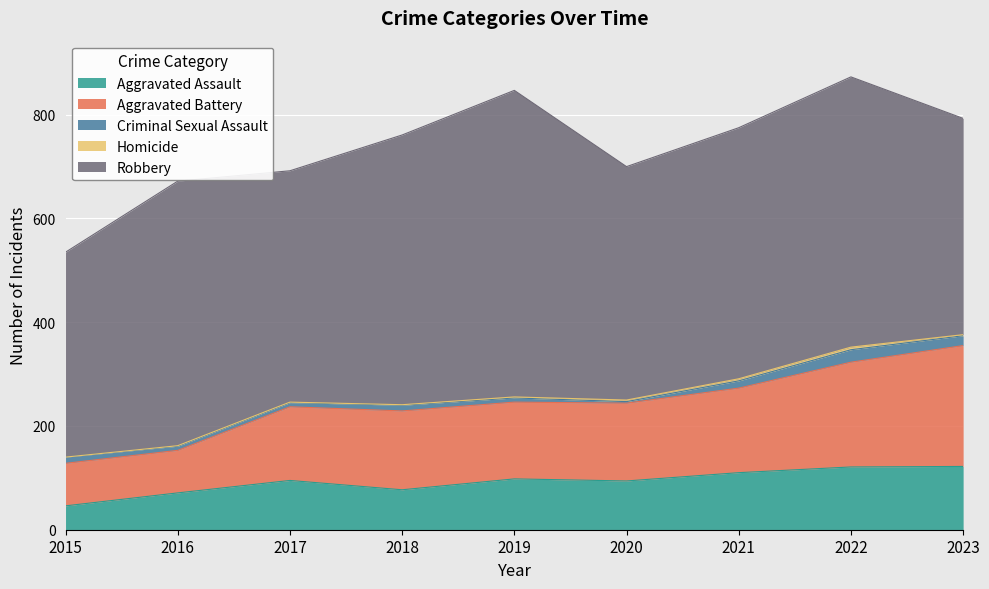

Is the value of Robbery at 2021 greater than the value of Aggravated Assault at 2016?

Yes